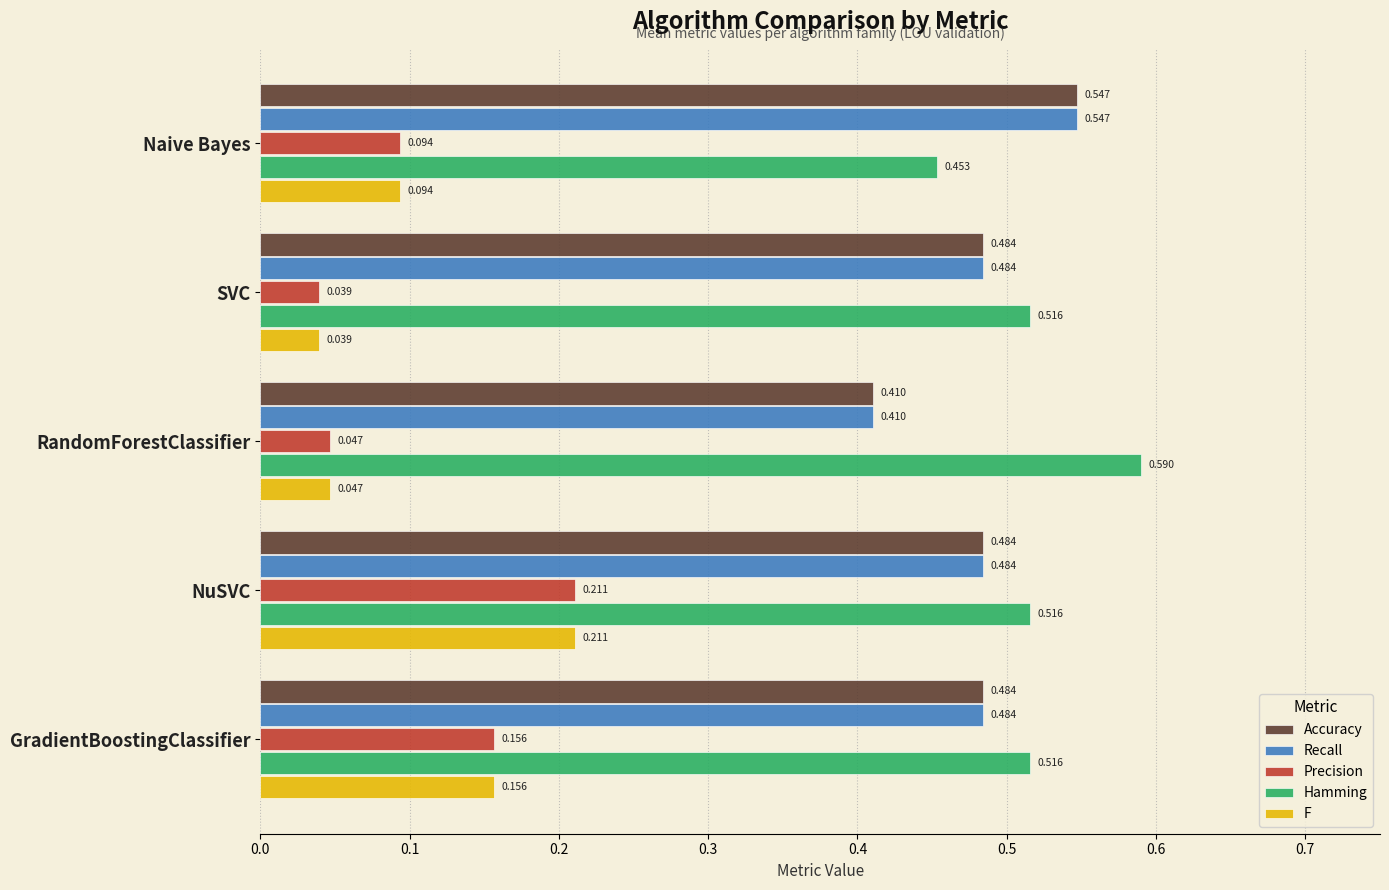

At which label does Accuracy reach its minimum?

RandomForestClassifier